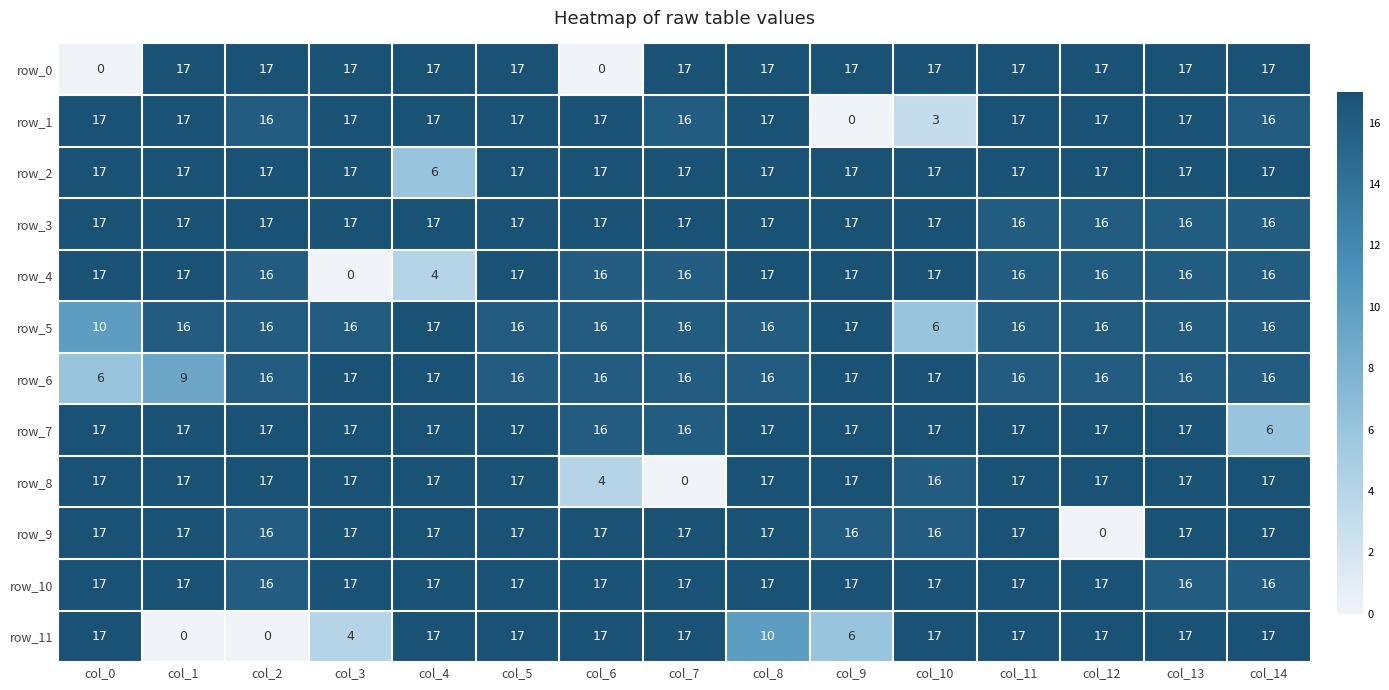

What is the sum of the row_2 values at col_6 and col_14?

34